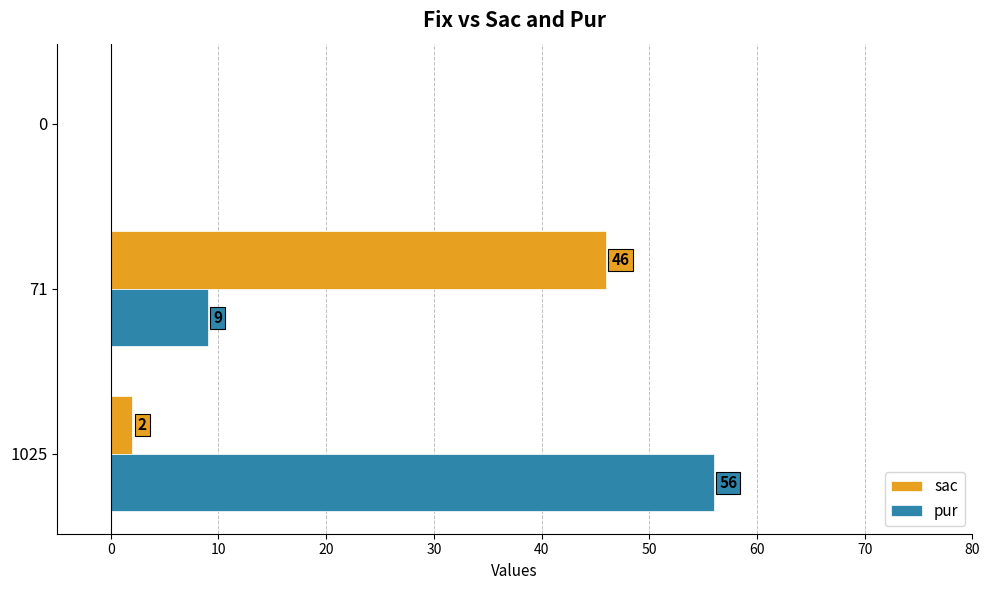

Between 71 and 0, which series saw the biggest shift?

sac